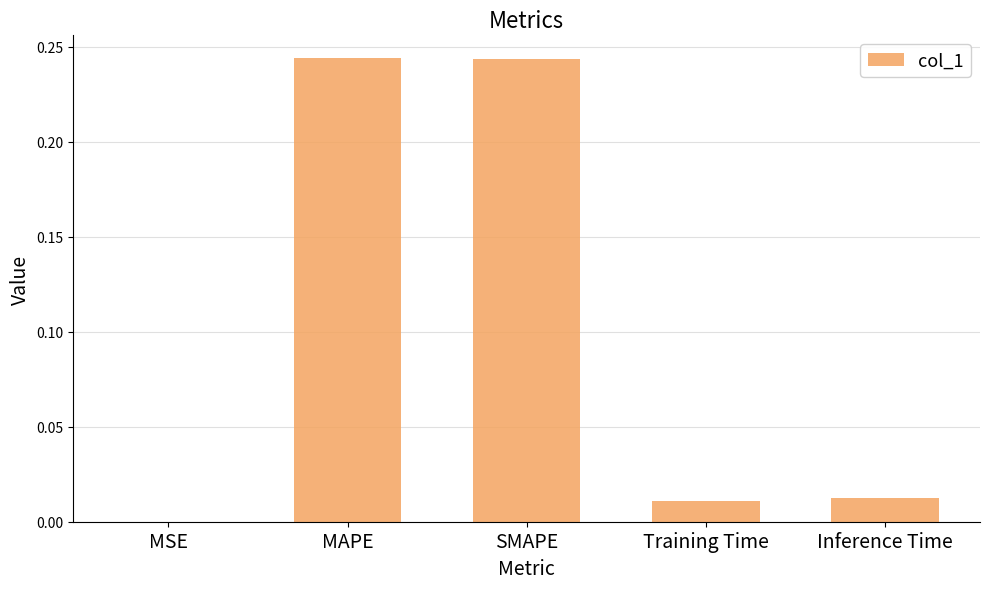

The value at MSE is 0.0. True or false?

True